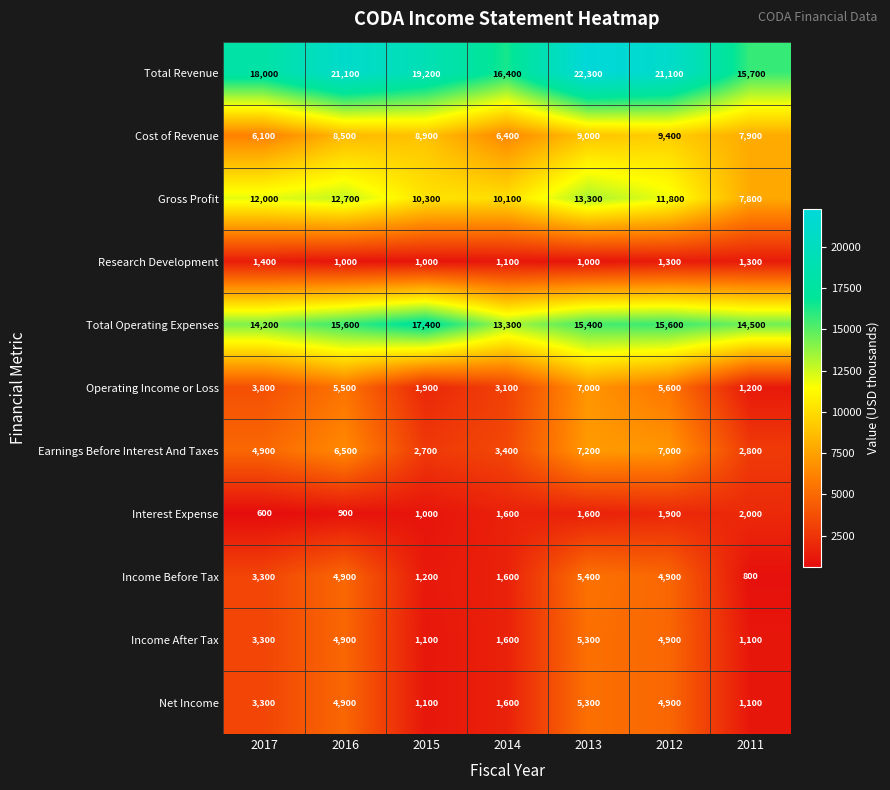

What is the total value across all series at 2012?

88400